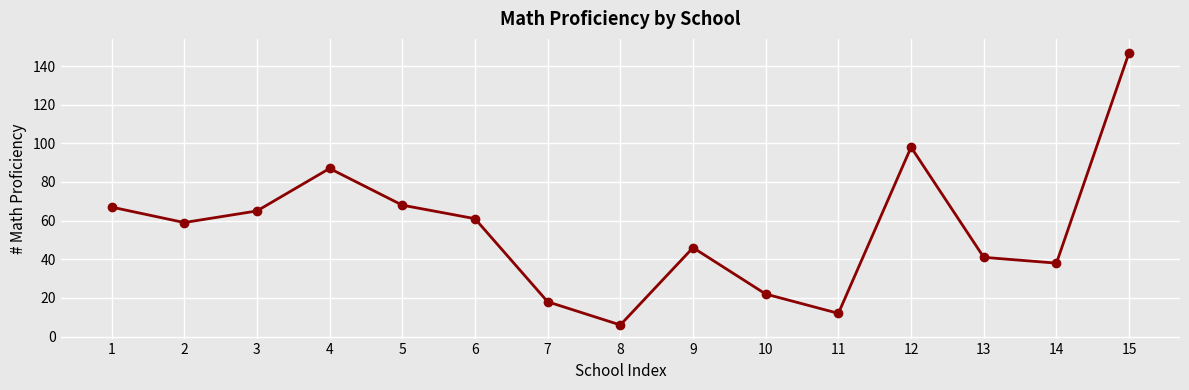

Does the chart display data point markers on the line(s)?

Yes